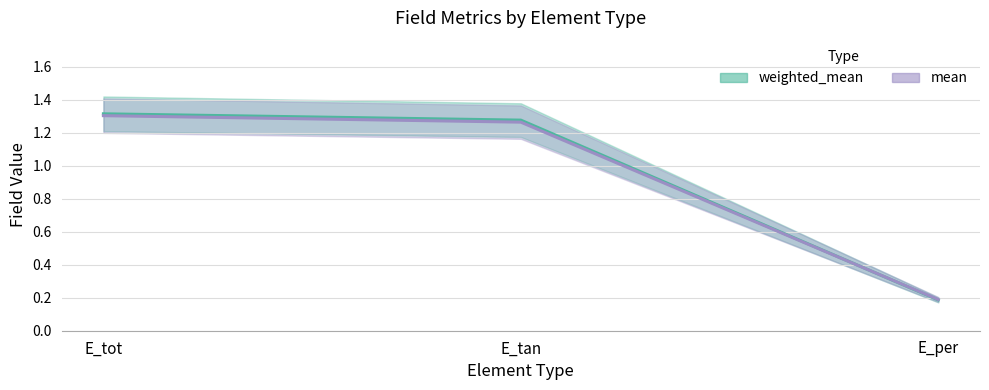

Rank the series at E_tot from highest to lowest value.

weighted_mean, mean